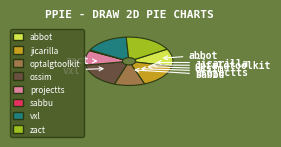

Is there a majority slice in this chart?

No